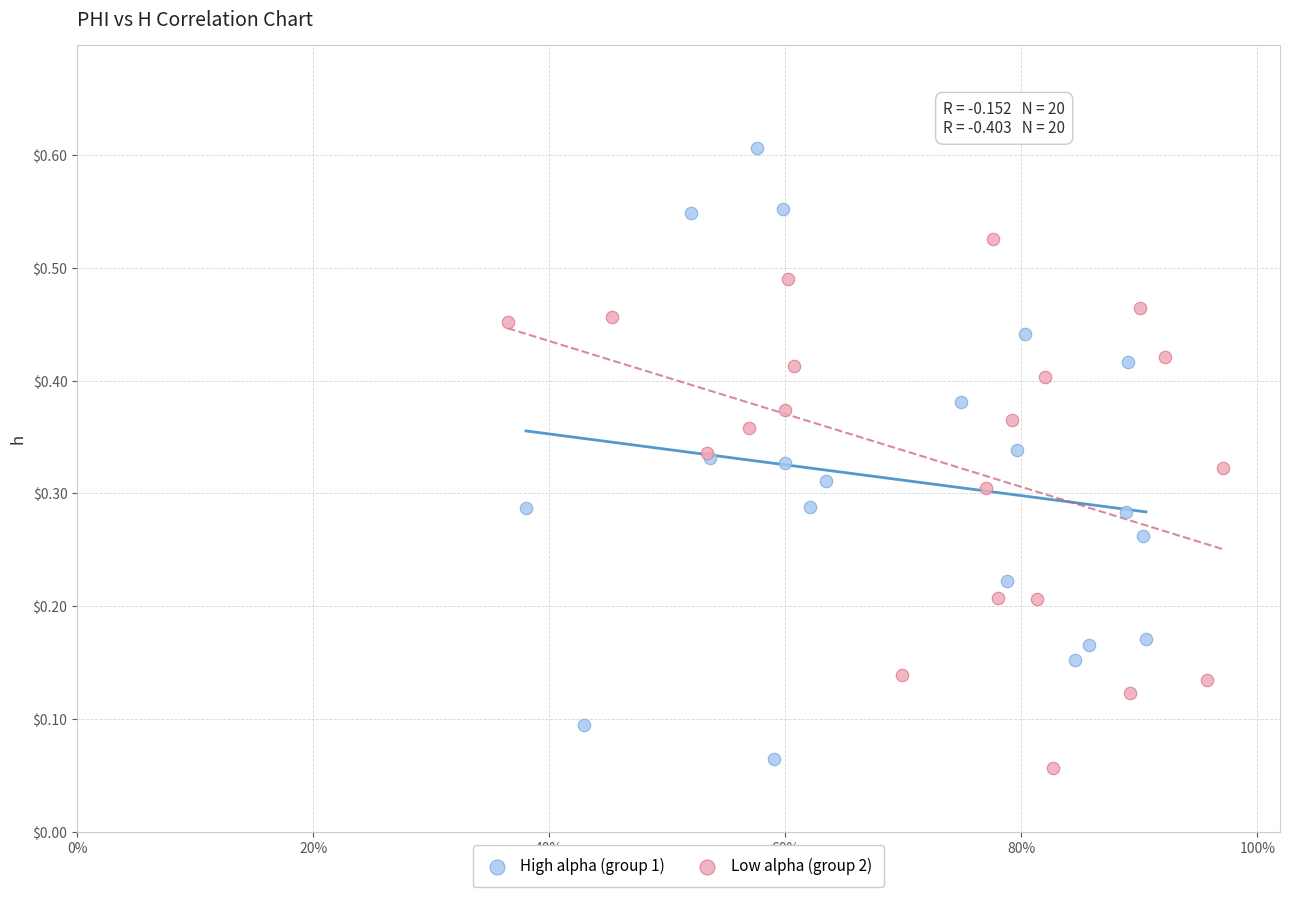

Which series contains the highest Y value?

High alpha (group 1)